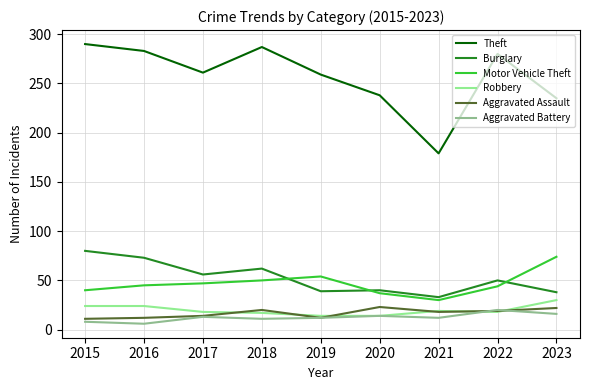

What is the maximum value for Aggravated Assault?

23